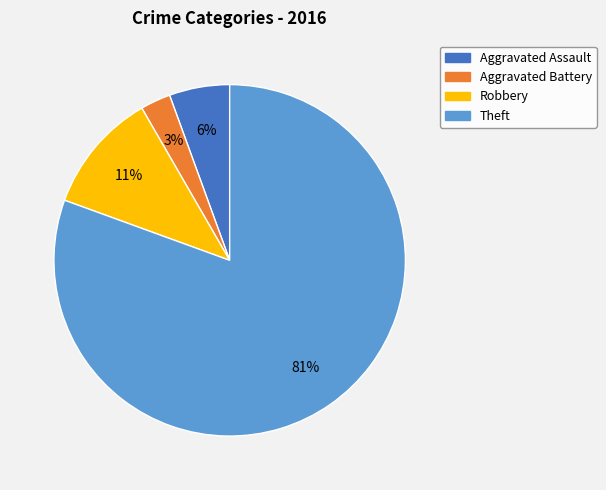

To the nearest percent, what is the average slice percentage?

25%